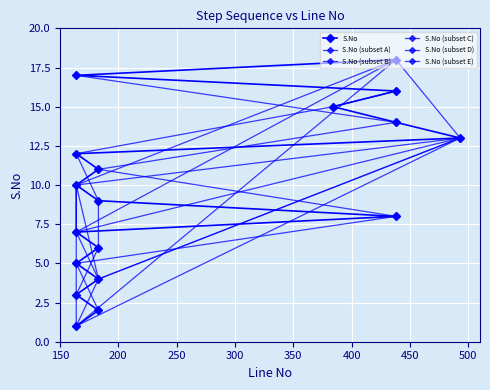

What is the label of the 1st point from the left?

164